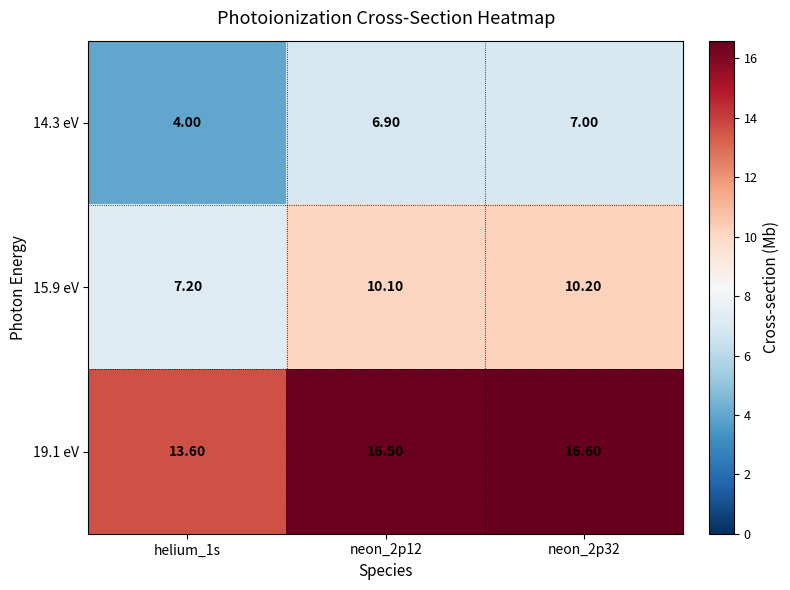

What is the difference between the highest and lowest values at neon_2p12?

9.6